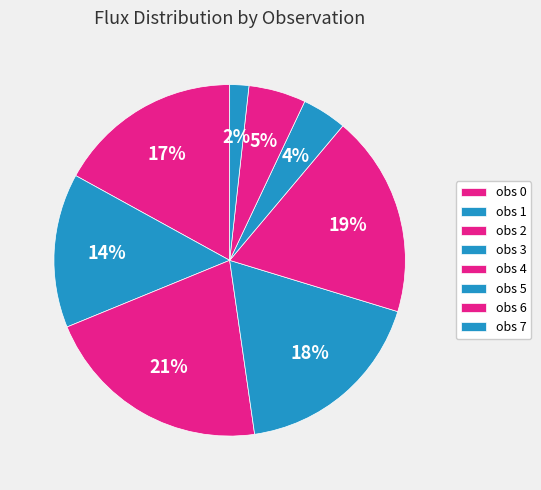

How many segments does this pie chart have?

8